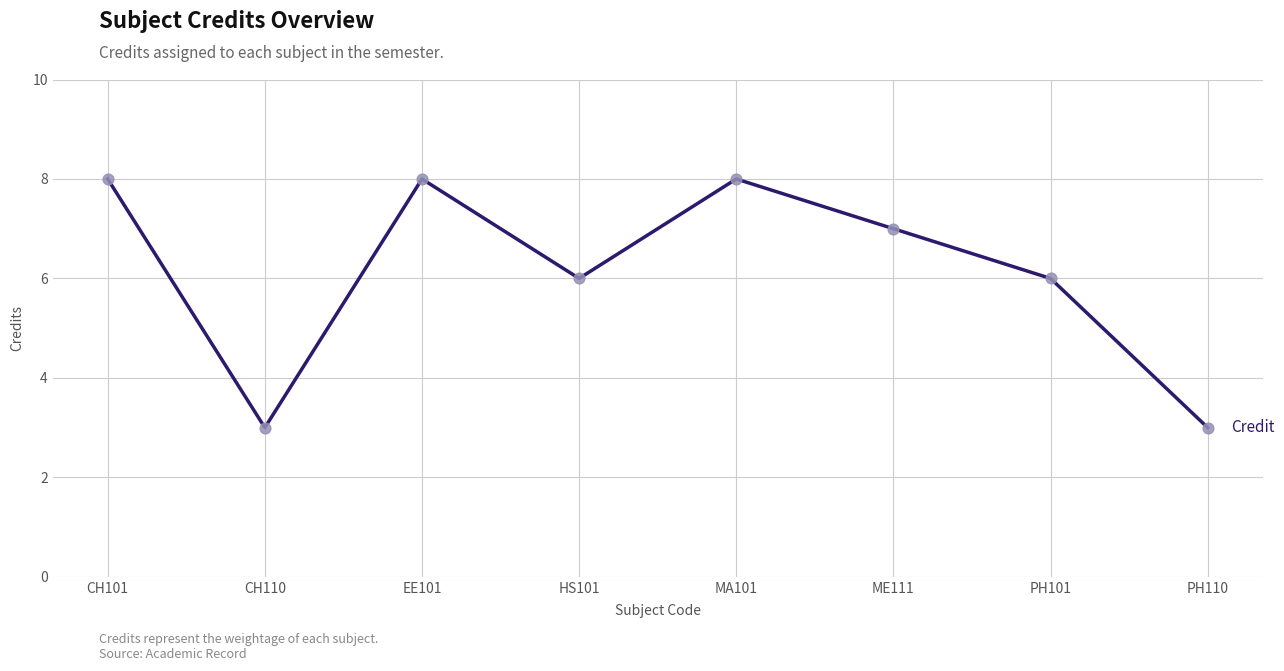

What is the change in value from EE101 to PH101?

-2